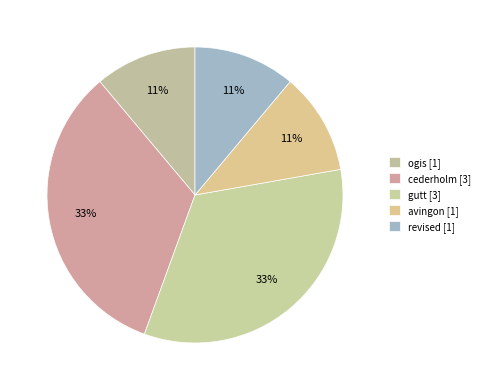

How many slices are in this pie chart?

5